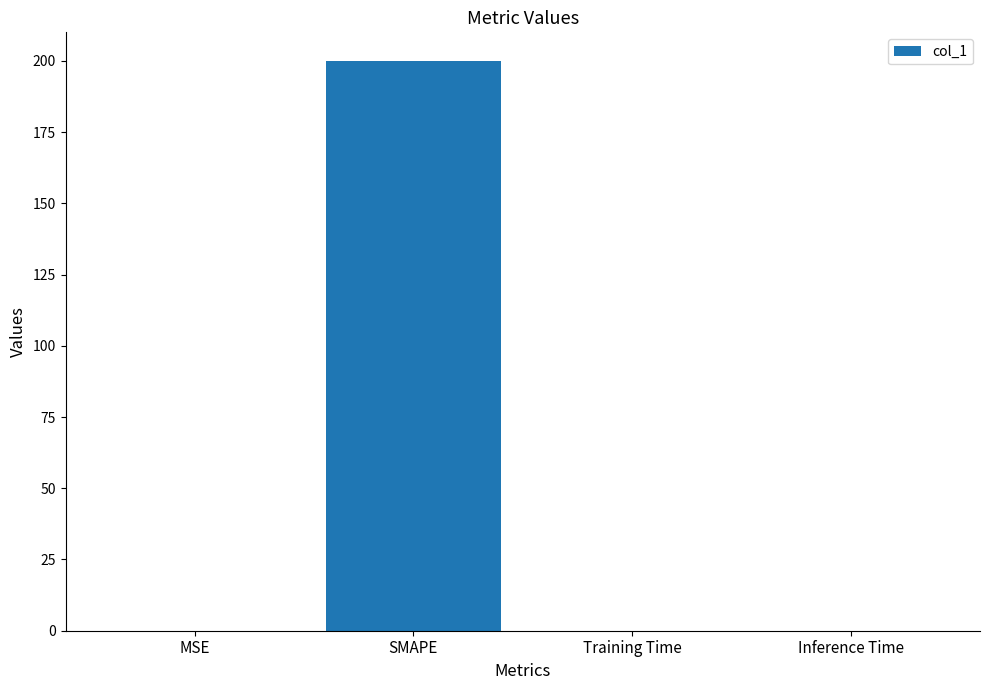

True or false: the data shows 0.0 at Training Time.

True